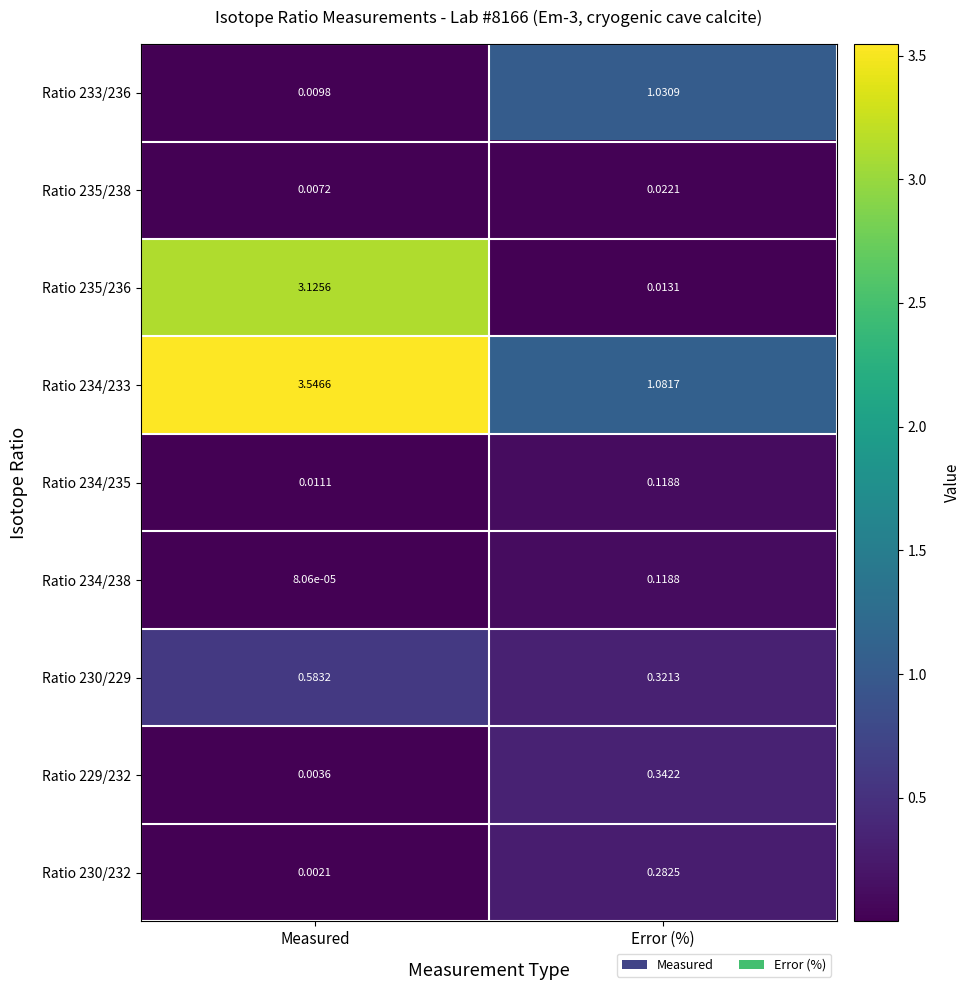

Where is Ratio 230/232 nearest to the value 0?

Measured